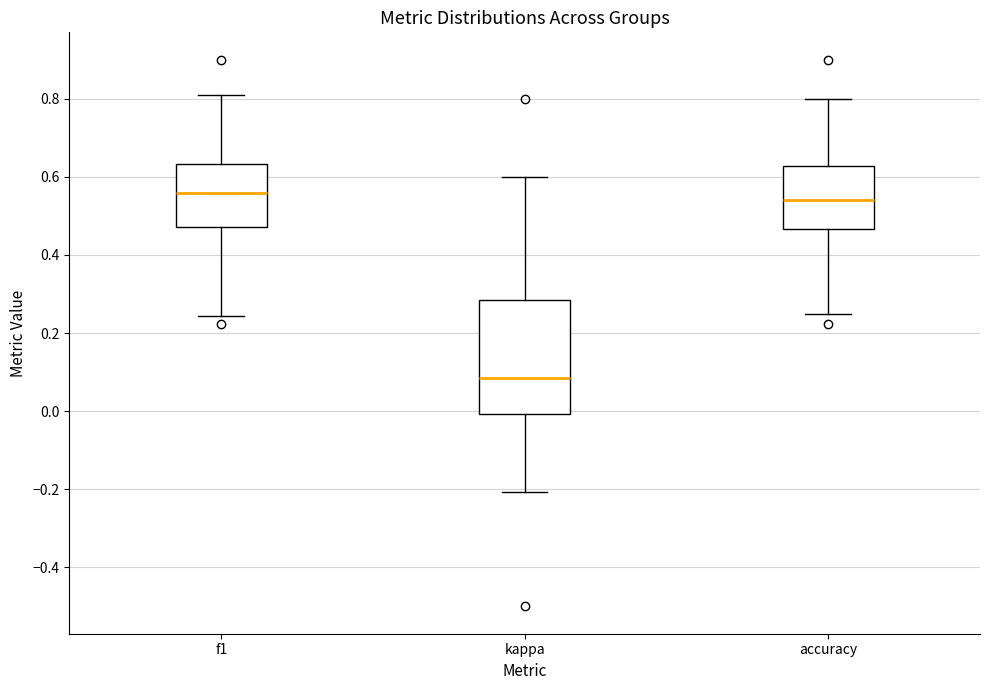

Where does the upper whisker of the box for f1 end on the y-axis? The values are not printed on the chart, so give them approximately, as read against the axis.

0.80